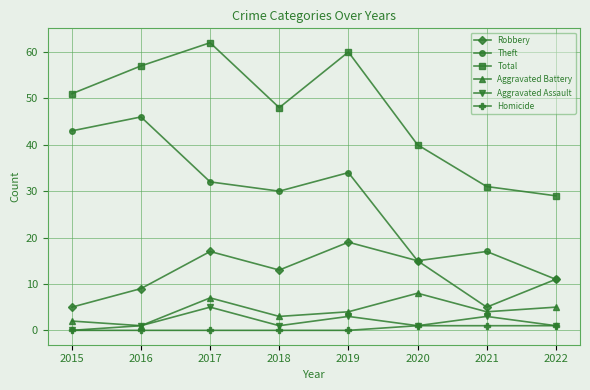

What is the value of the Aggravated Battery point at the 7th from the left?

4